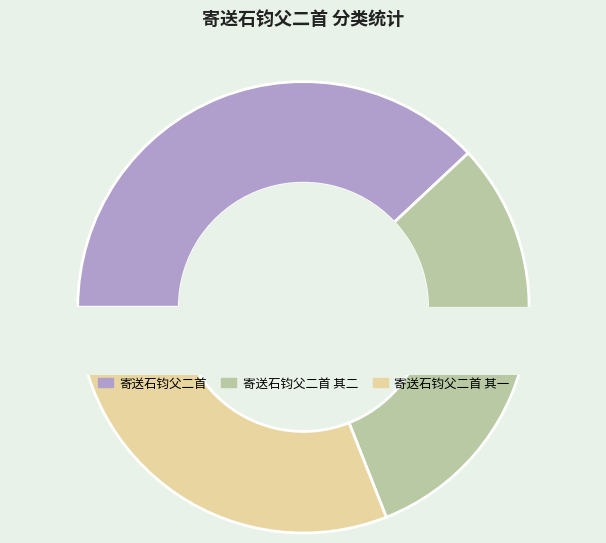

Count the number of slices in the pie.

3